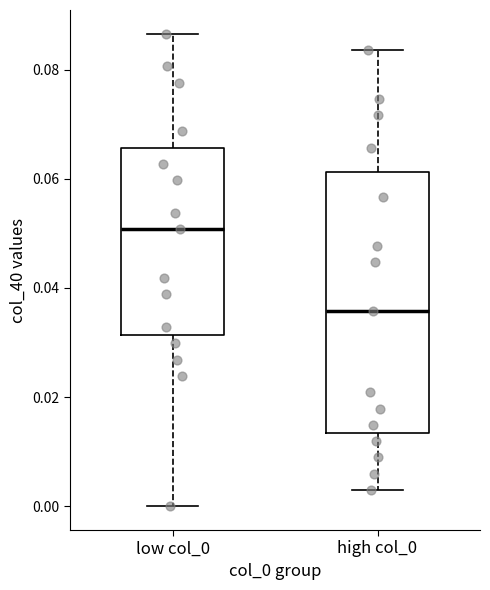

Reading left to right, transcribe this box plot: for each box, give where its median line is, the range the box spans, and where its two whiskers end, as read against the y-axis. The values are not printed on the chart, so give them approximately, as read against the axis.

low col_0: median 0.050, box 0.032 to 0.066, whiskers 0.000 to 0.086
high col_0: median 0.036, box 0.014 to 0.062, whiskers 0.002 to 0.084